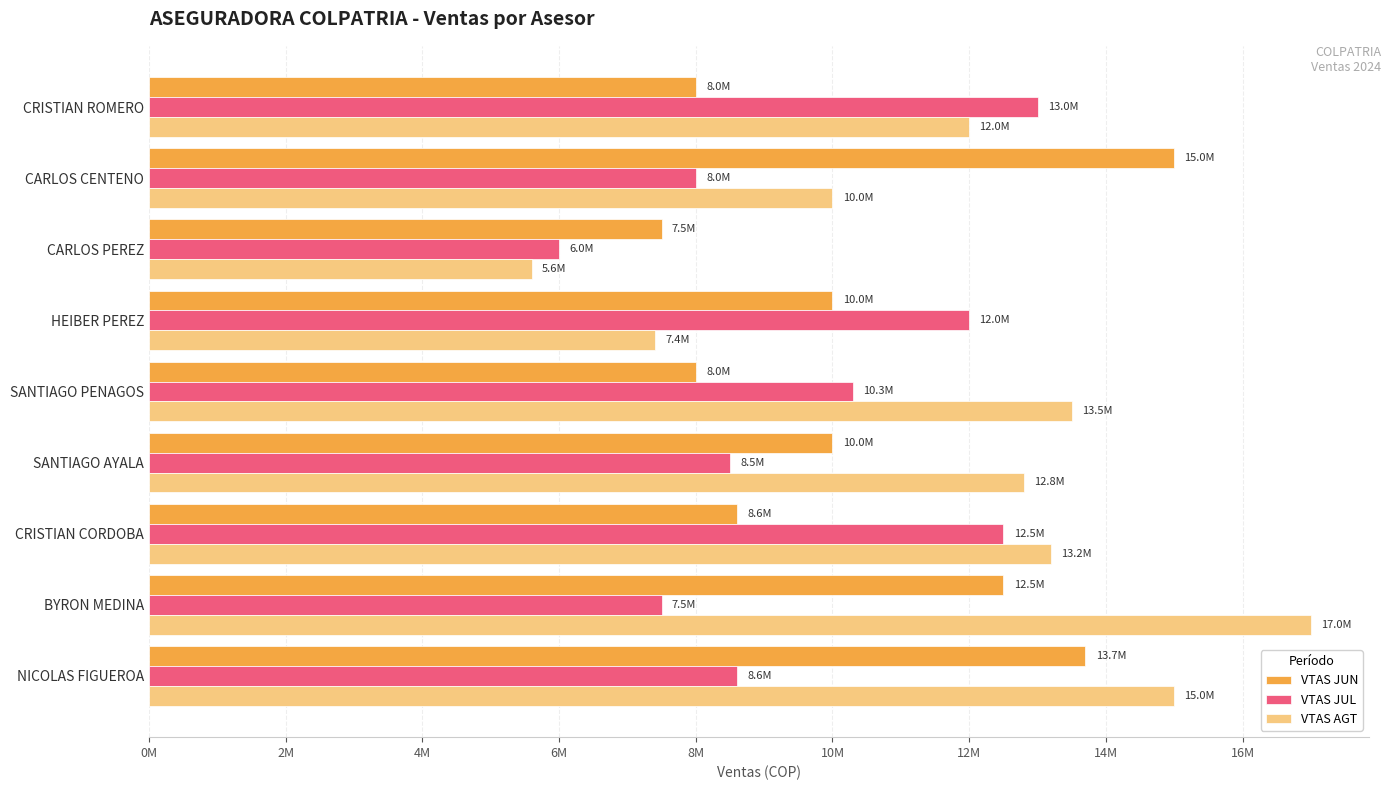

List the series in order of their overall mean, lowest first.

VTAS JUL, VTAS JUN, VTAS AGT